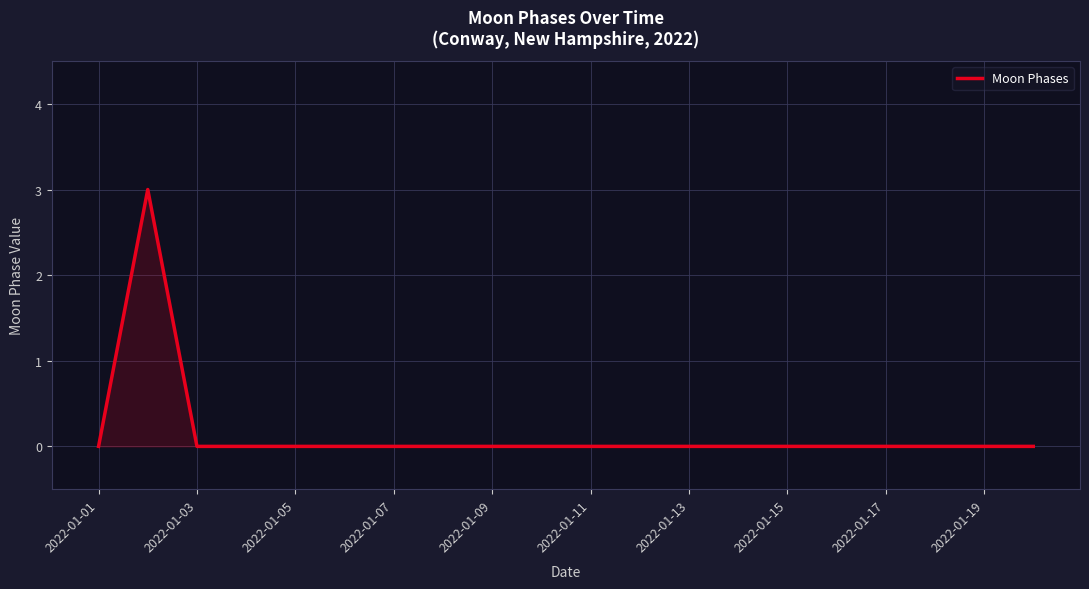

What is the maximum value shown in the chart?

3